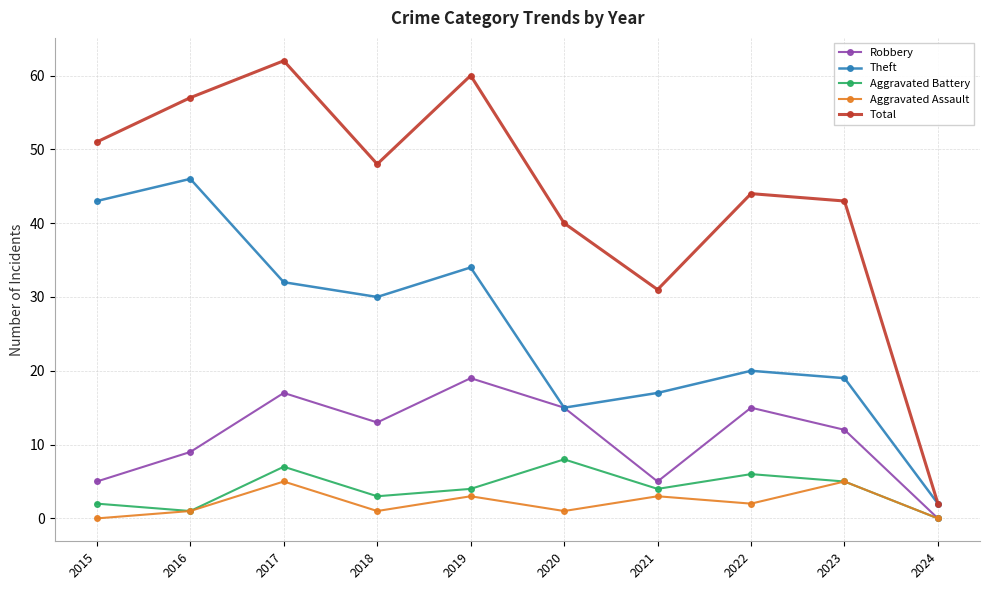

Is this an area chart (filled region under the line)?

No